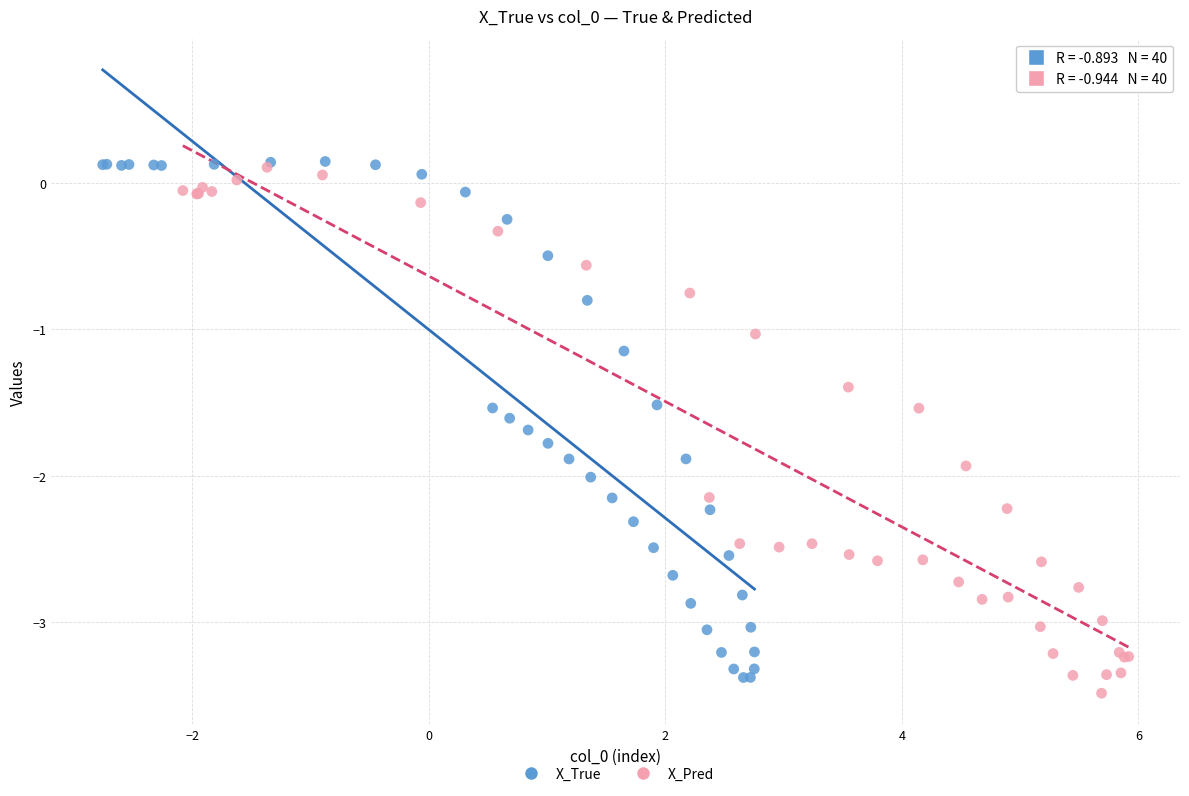

Which series reaches the minimum Y coordinate?

X_Pred